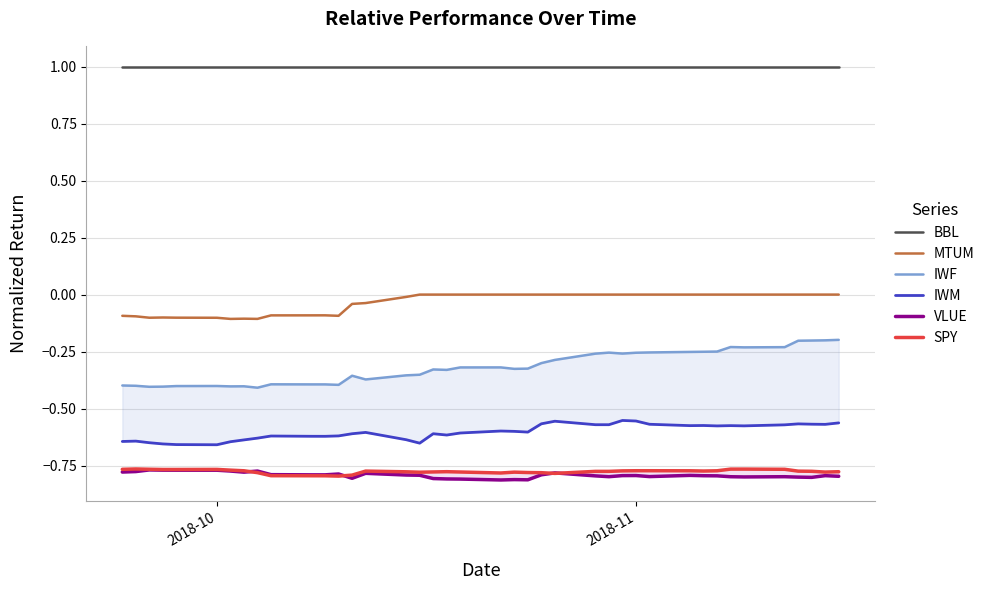

True or false: IWM and BBL intersect in this chart.

False